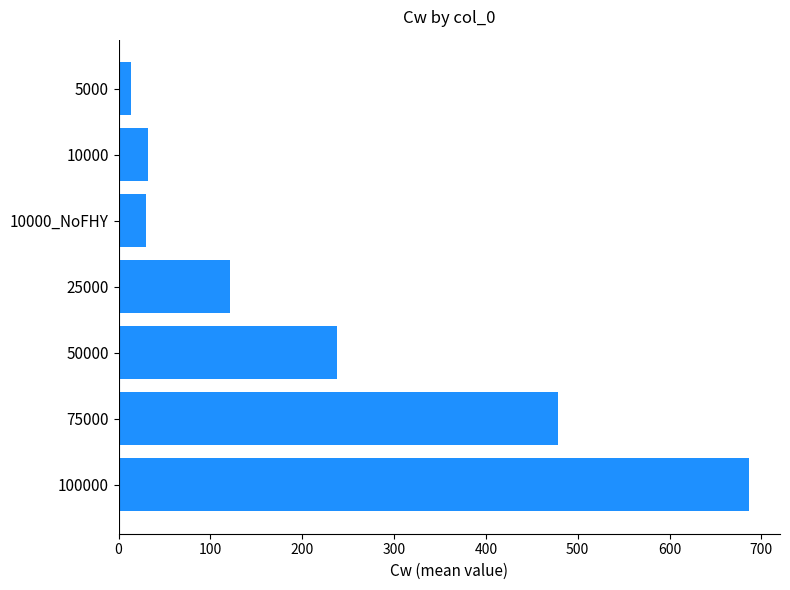

How many bars are there in total?

7